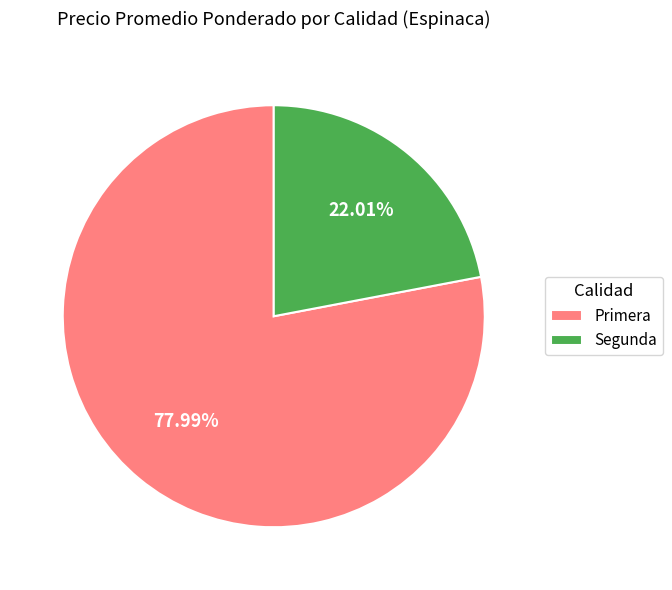

What is the majority slice?

Primera